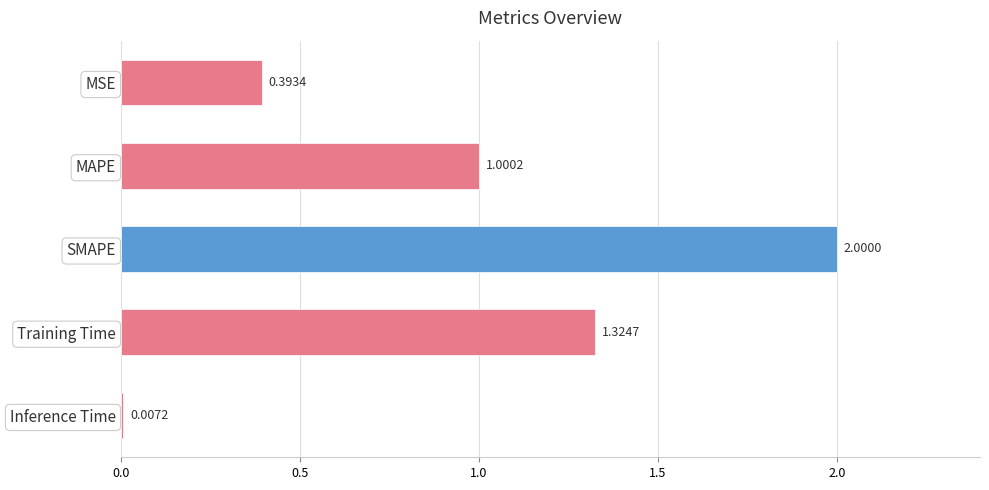

At which label is the value closest to 1?

MAPE